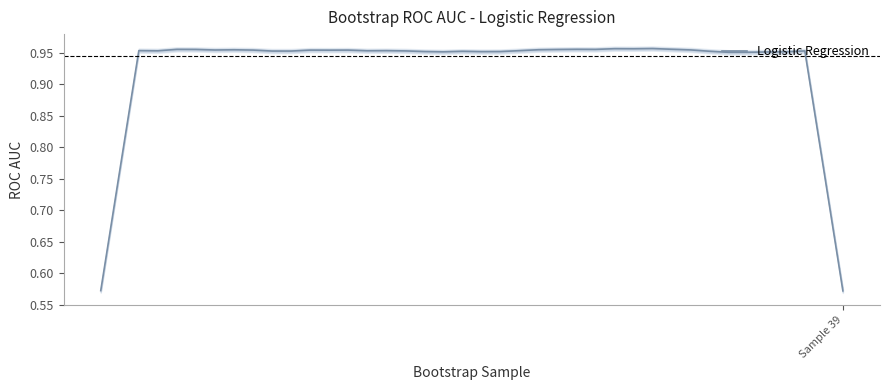

List the labels in order of value, largest first.

29, 27, 28, 30, 25, 4, 26, 5, 24, 23, 7, 31, 6, 8, 13, 11, 12, 15, 2, 22, 14, 3, 16, 37, 9, 10, 32, 19, 17, 21, 20, 18, 36, 35, 34, 33, 1, 38, Sample 39, 39